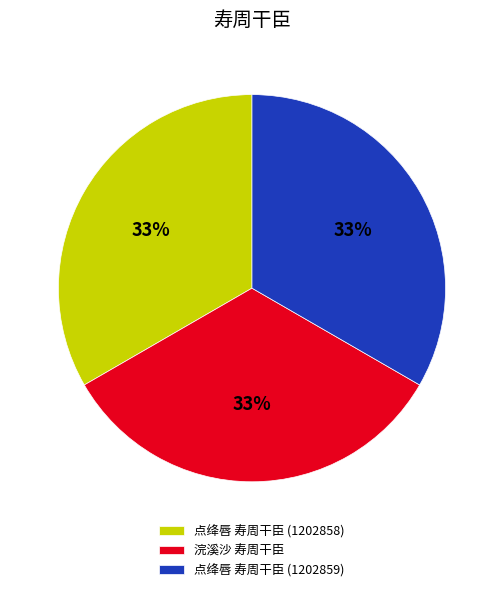

How many segments does this pie chart have?

3